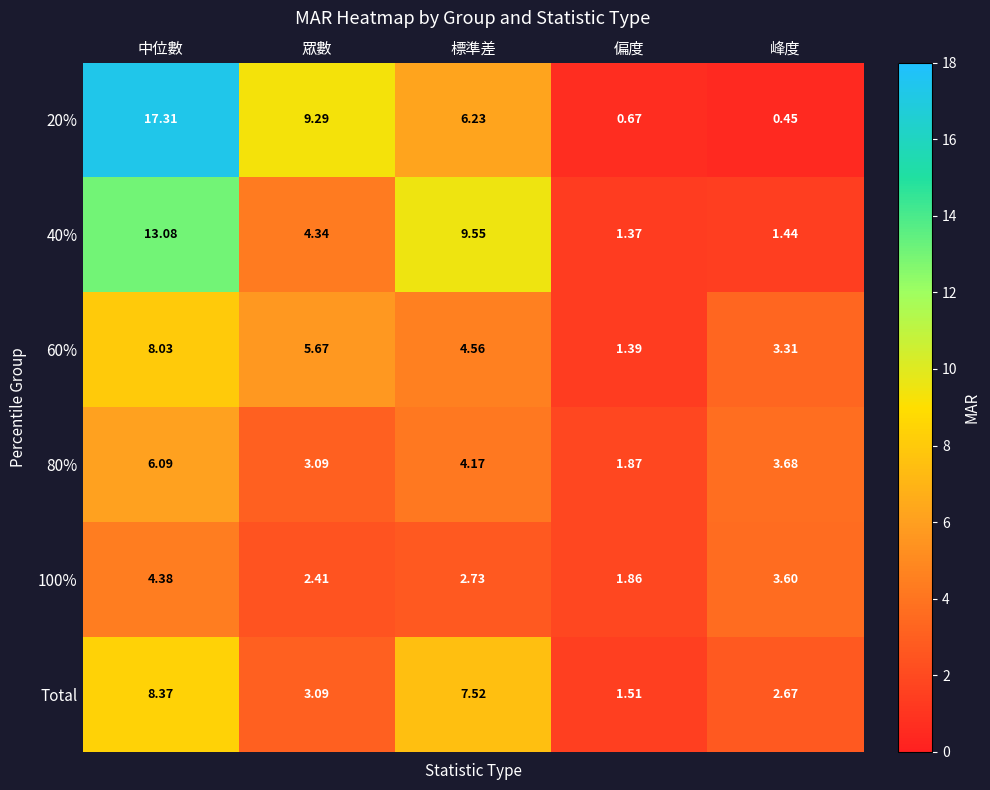

At which category is the sum across all series the highest?

中位數